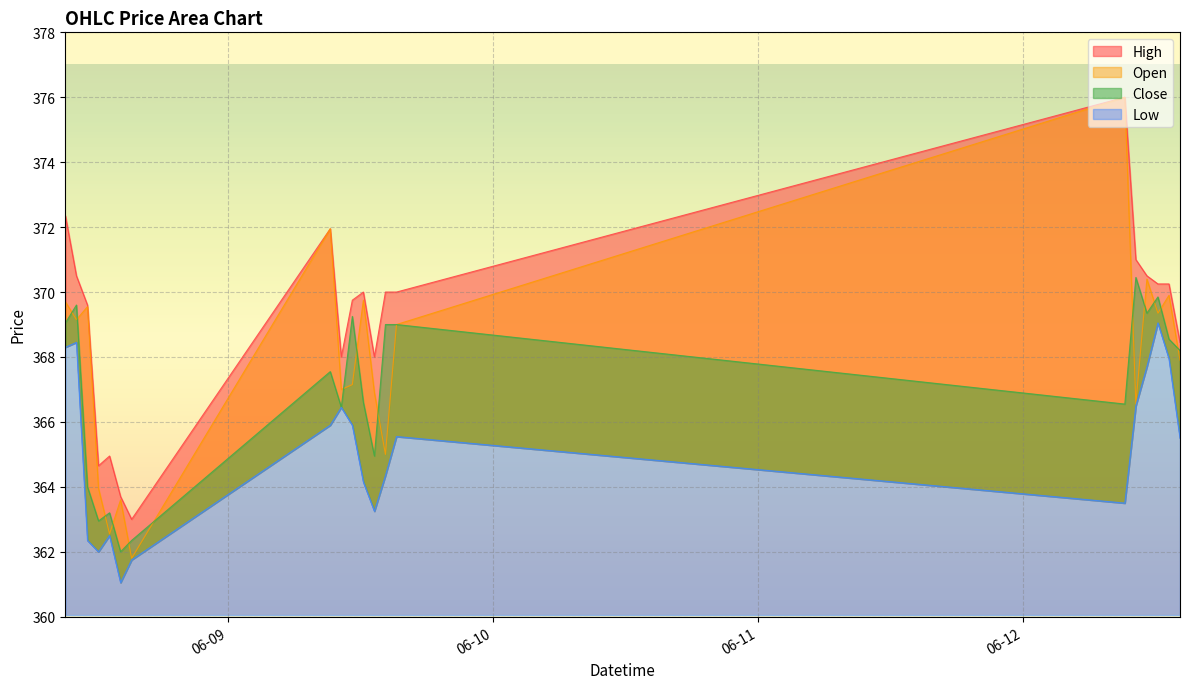

At which label is Low closest to 365?

2023-06-12 14:15